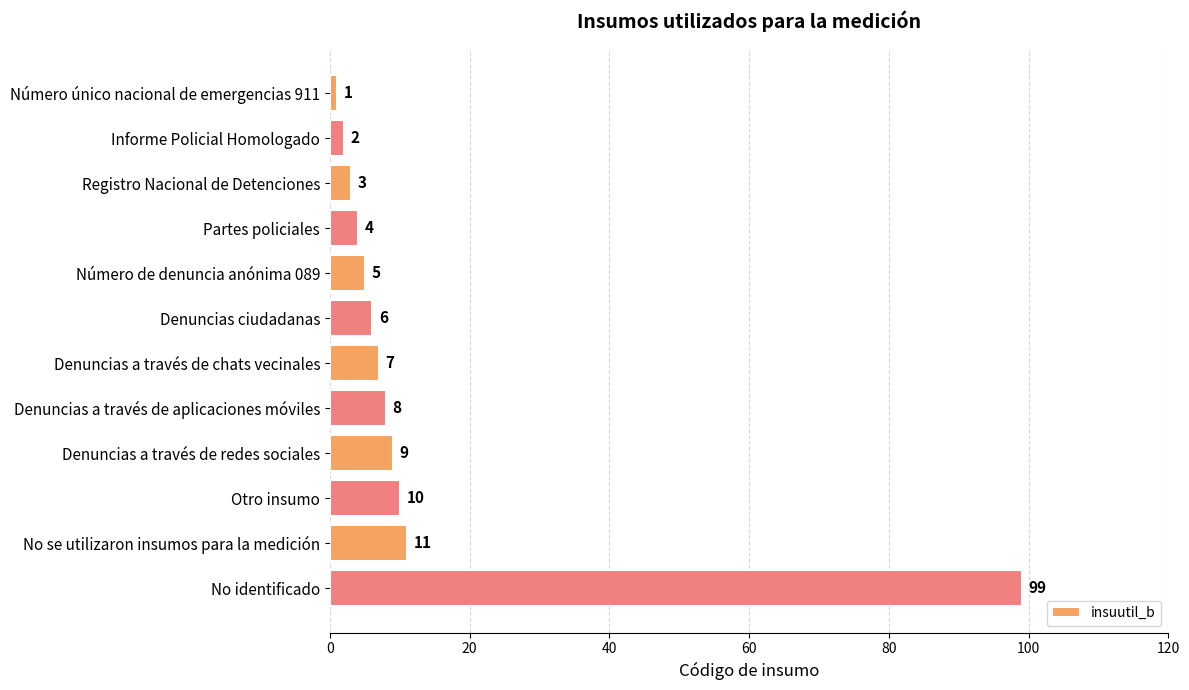

What is the average value?

14